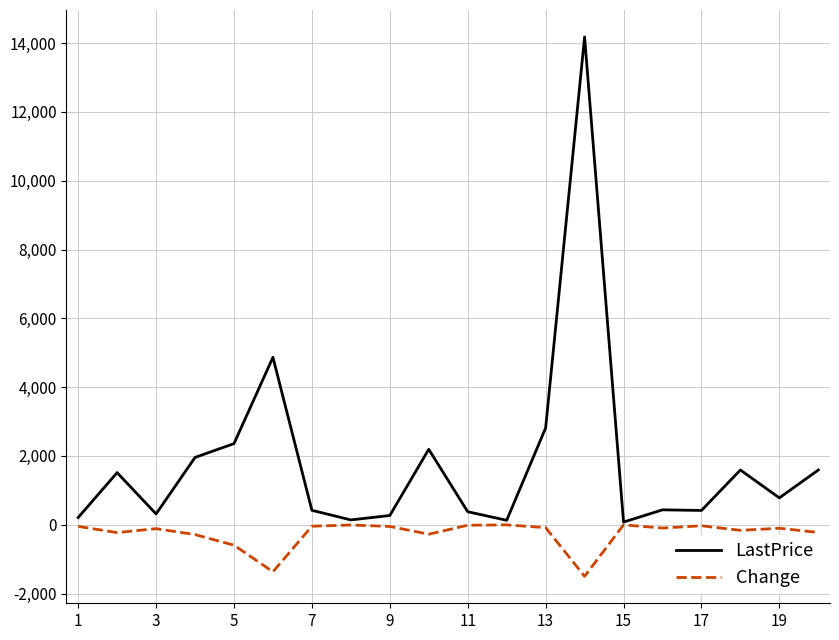

Which series has the largest total across all categories?

LastPrice